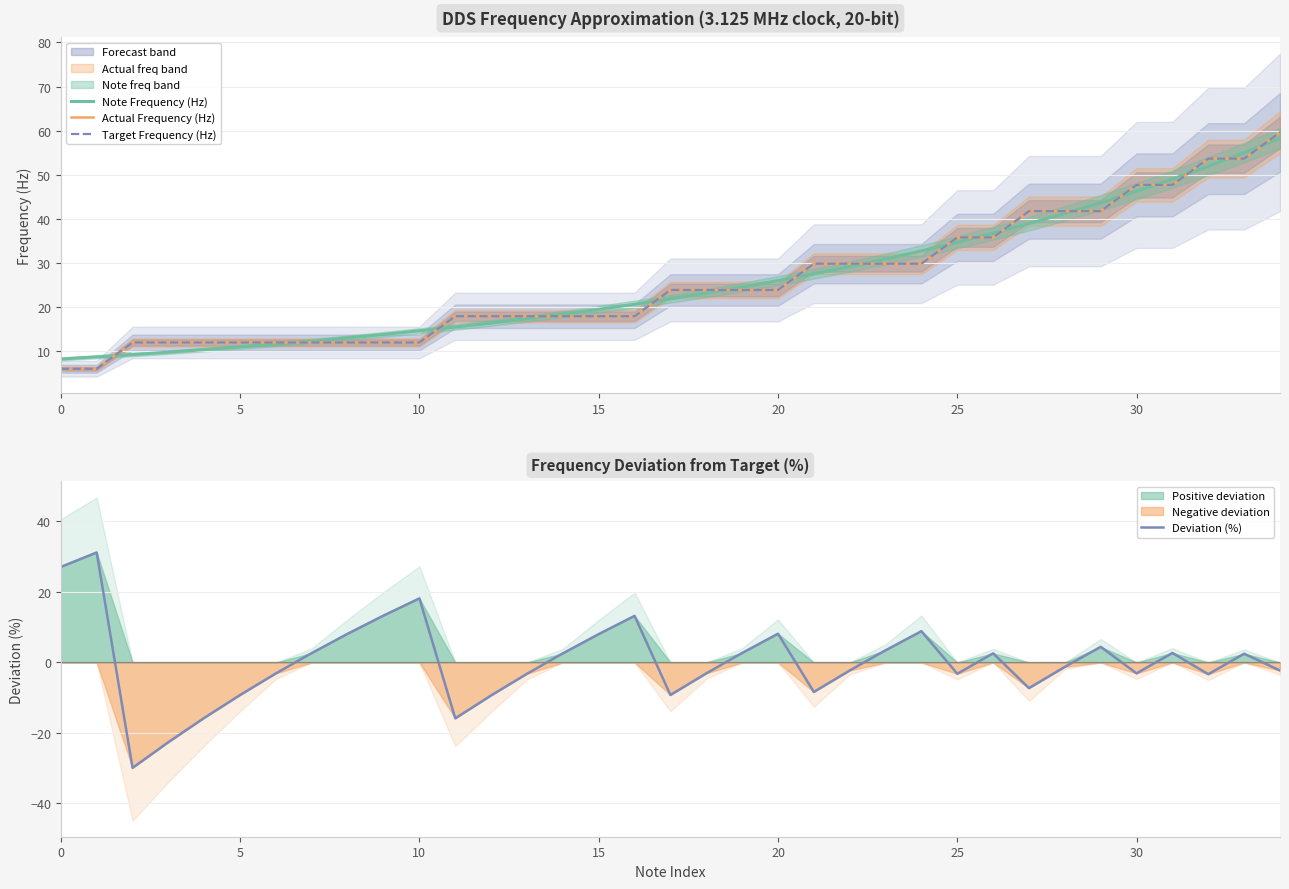

What value does the Actual Frequency (Hz) series have at 8?

11.9